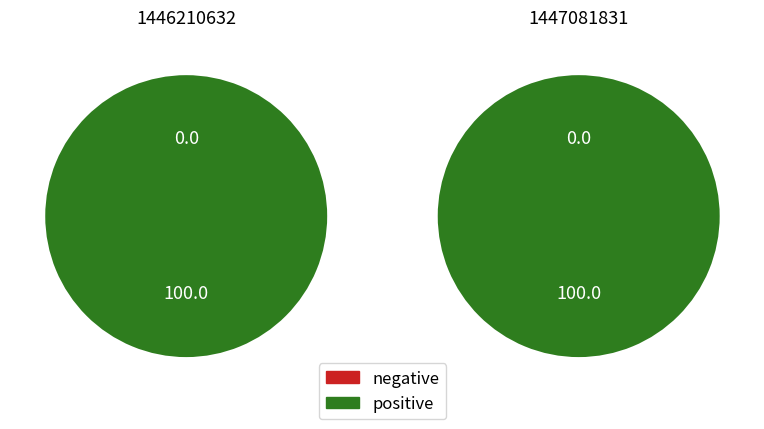

The 1447081831 slice represents 50% of the pie. True or false?

True